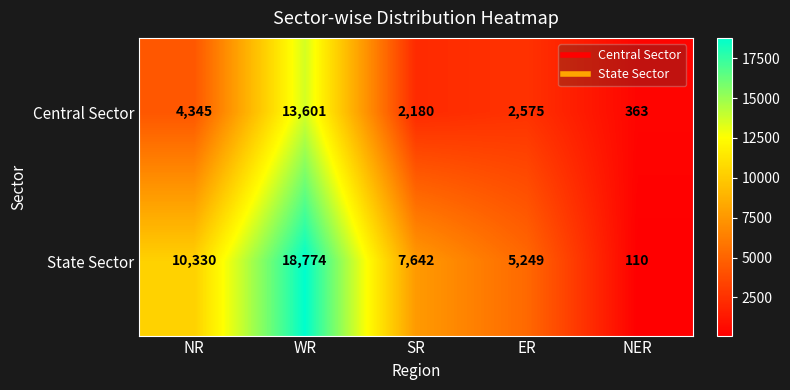

Which label corresponds to the smallest value in the chart?

NER